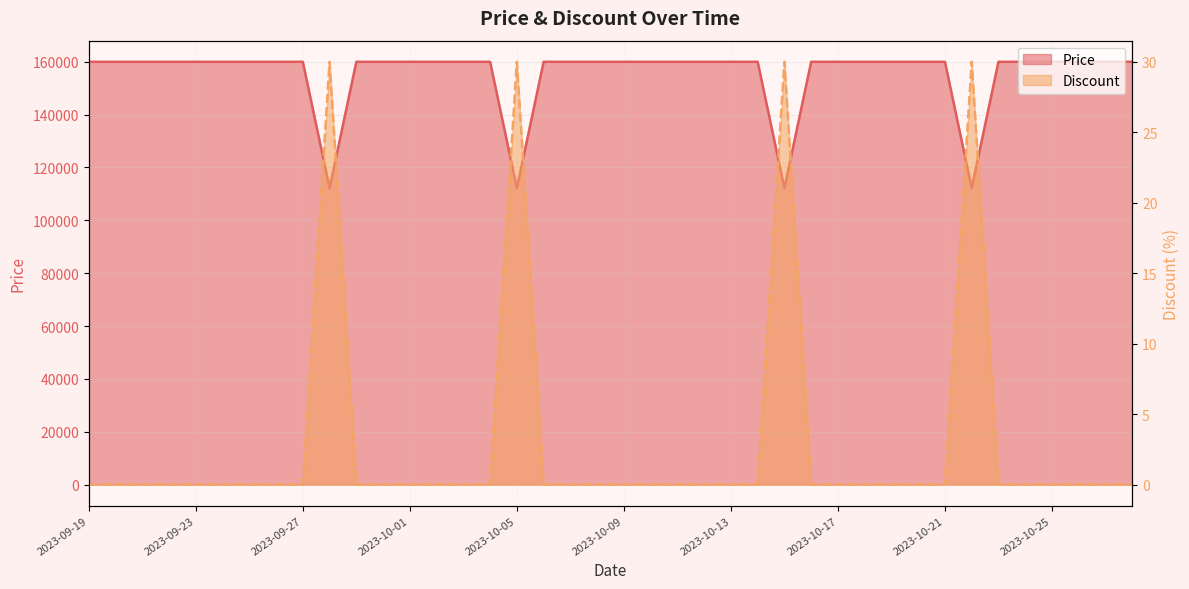

Reading left to right, extract all data points from this chart.

Price: 2023-09-19=160000	2023-09-20=160000	2023-09-21=160000	2023-09-22=160000	2023-09-23=160000	2023-09-24=160000	2023-09-25=160000	2023-09-26=160000	2023-09-27=160000	2023-09-28=112200	2023-09-29=160000	2023-09-30=160000	2023-10-01=160000	2023-10-02=160000	2023-10-03=160000	2023-10-04=160000	2023-10-05=112200	2023-10-06=160000	2023-10-07=160000	2023-10-08=160000	2023-10-09=160000	2023-10-10=160000	2023-10-11=160000	2023-10-12=160000	2023-10-13=160000	2023-10-14=160000	2023-10-15=112200	2023-10-16=160000	2023-10-17=160000	2023-10-18=160000	2023-10-19=160000	2023-10-20=160000	2023-10-21=160000	2023-10-22=112200	2023-10-23=160000	2023-10-24=160000	2023-10-25=160000	2023-10-26=160000	2023-10-27=160000	2023-10-28=160000
Discount: 2023-09-19=0	2023-09-20=0	2023-09-21=0	2023-09-22=0	2023-09-23=0	2023-09-24=0	2023-09-25=0	2023-09-26=0	2023-09-27=0	2023-09-28=30	2023-09-29=0	2023-09-30=0	2023-10-01=0	2023-10-02=0	2023-10-03=0	2023-10-04=0	2023-10-05=30	2023-10-06=0	2023-10-07=0	2023-10-08=0	2023-10-09=0	2023-10-10=0	2023-10-11=0	2023-10-12=0	2023-10-13=0	2023-10-14=0	2023-10-15=30	2023-10-16=0	2023-10-17=0	2023-10-18=0	2023-10-19=0	2023-10-20=0	2023-10-21=0	2023-10-22=30	2023-10-23=0	2023-10-24=0	2023-10-25=0	2023-10-26=0	2023-10-27=0	2023-10-28=0